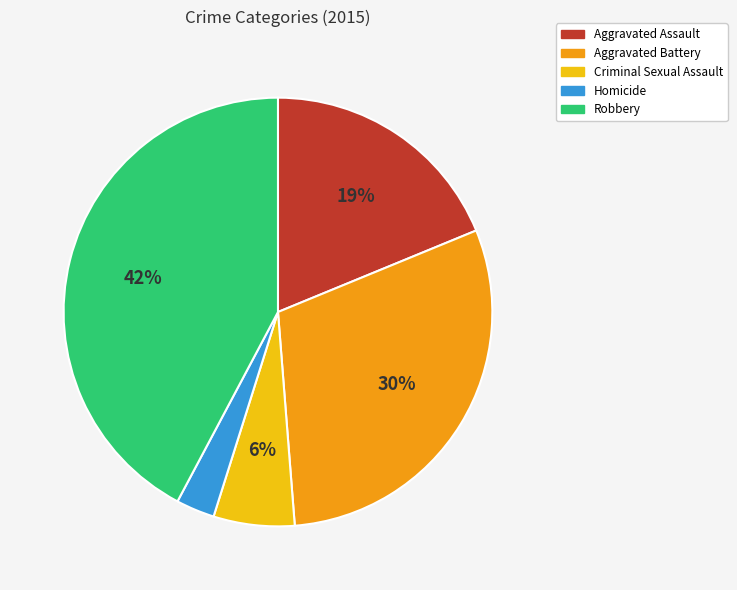

To the nearest percent, what is the difference between the largest and smallest slice percentages?

39%